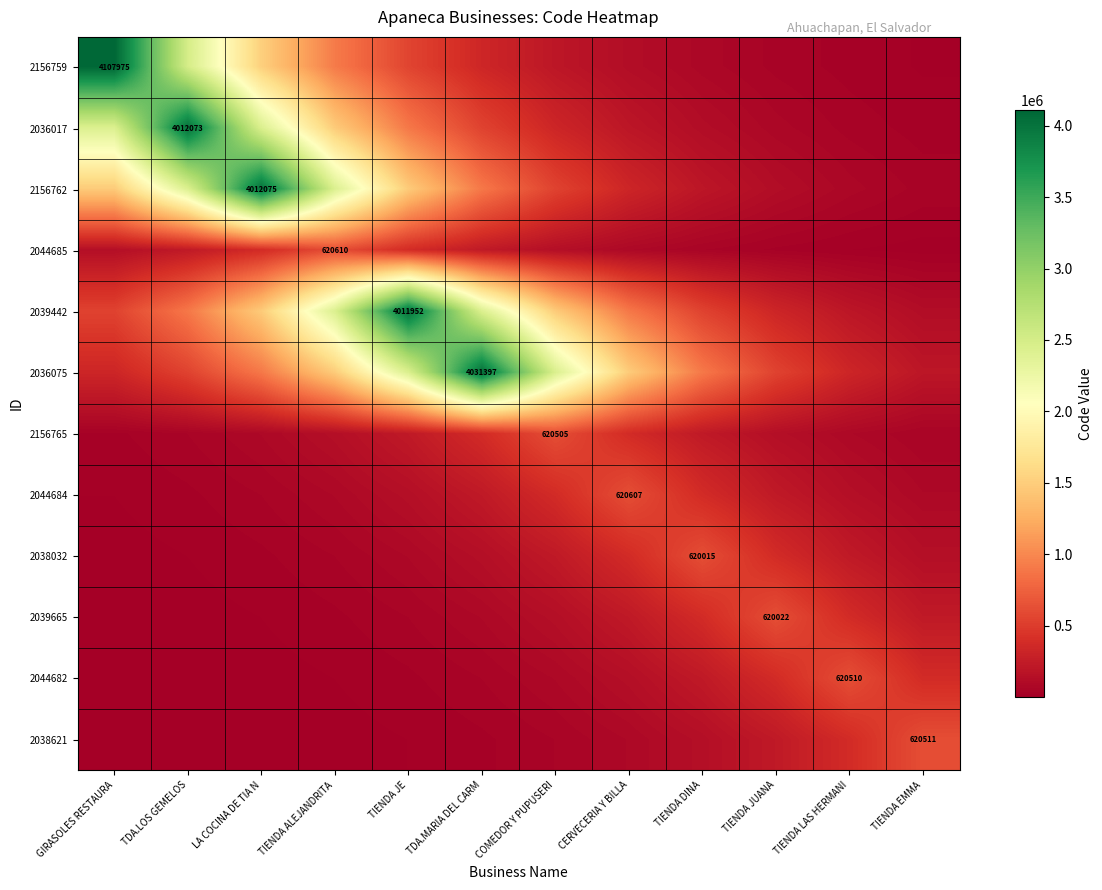

The 2036017 series shows 152615.7 at TDA.MARIA DEL CARM. True or false?

False